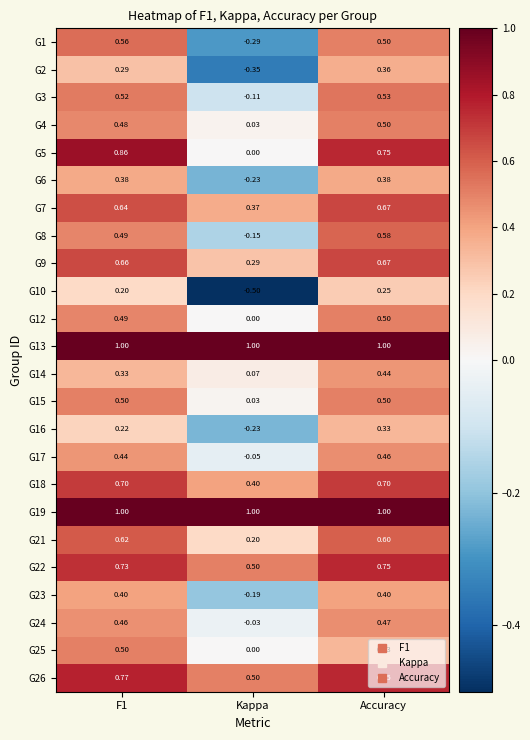

At which category is the sum across all series the highest?

Accuracy